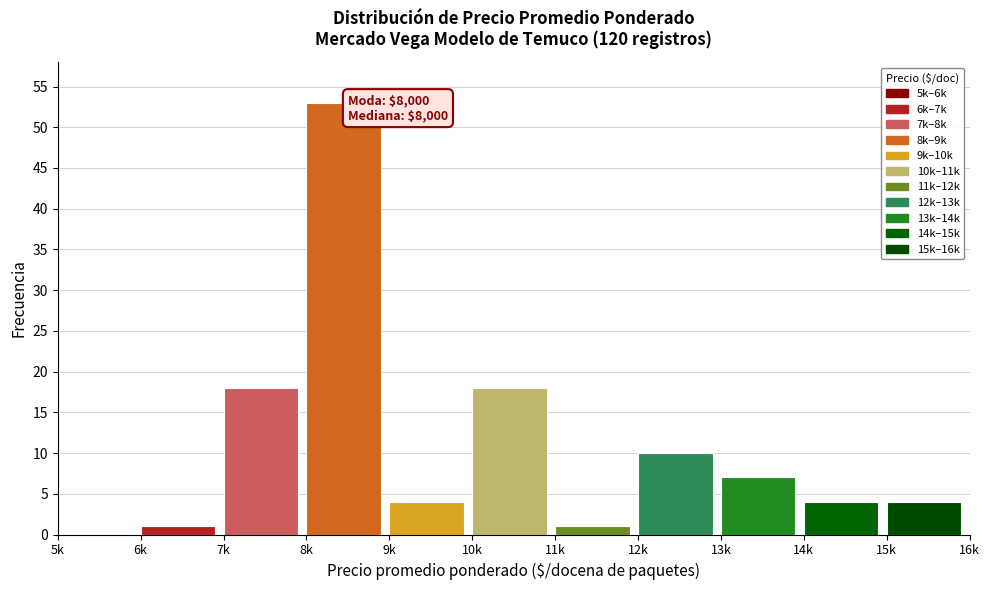

Reading left to right, list all the values displayed in this chart.

5k=0	6k=1	7k=18	8k=53	9k=4	10k=18	11k=1	12k=10	13k=7	14k=4	15k=4